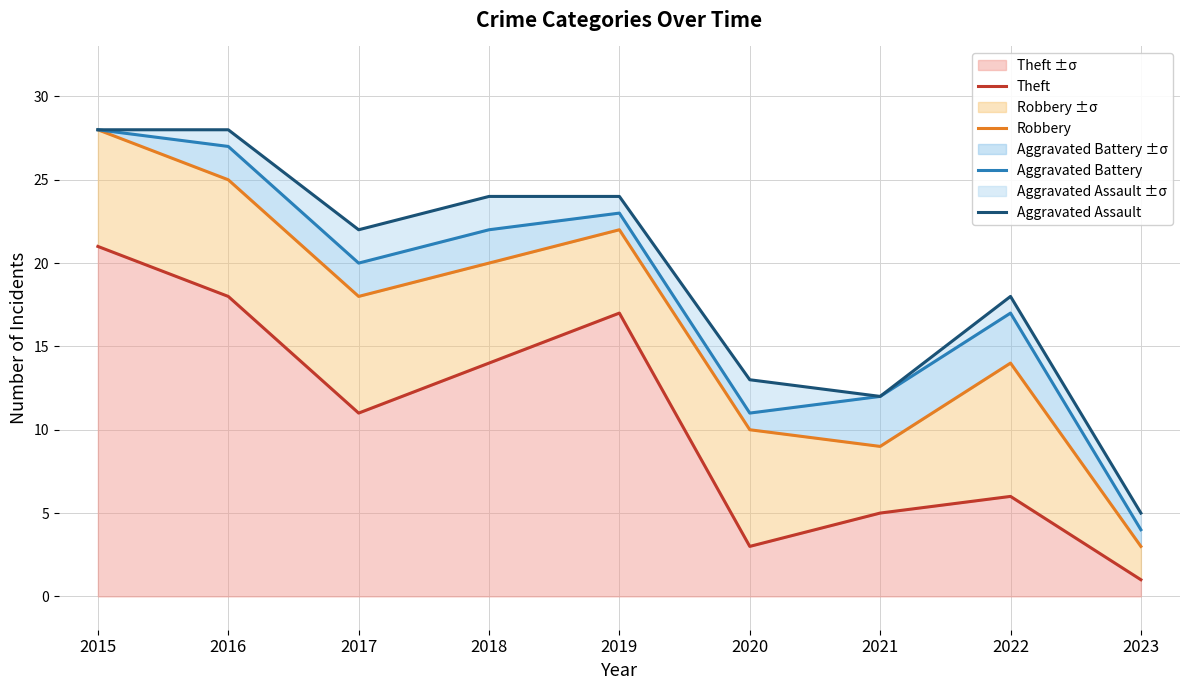

List the labels in order of Aggravated Battery value, largest first.

2015, 2016, 2019, 2018, 2017, 2022, 2021, 2020, 2023